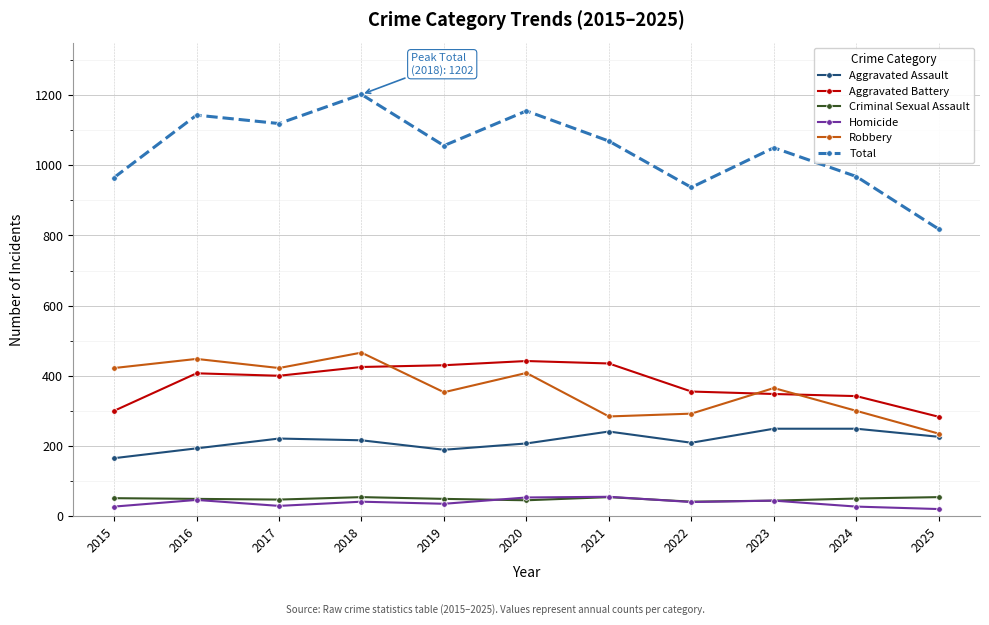

True or false: Criminal Sexual Assault and Robbery intersect in this chart.

False